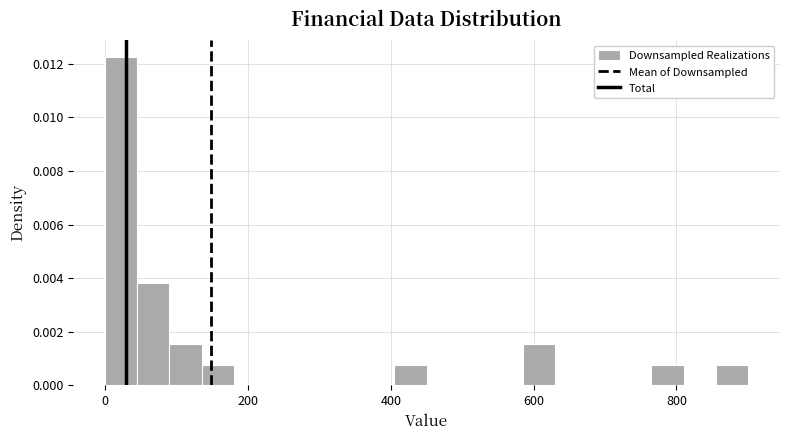

Around what value on the x-axis is the tallest bar? Give the approximate position of its centre, as read against the axis.

20